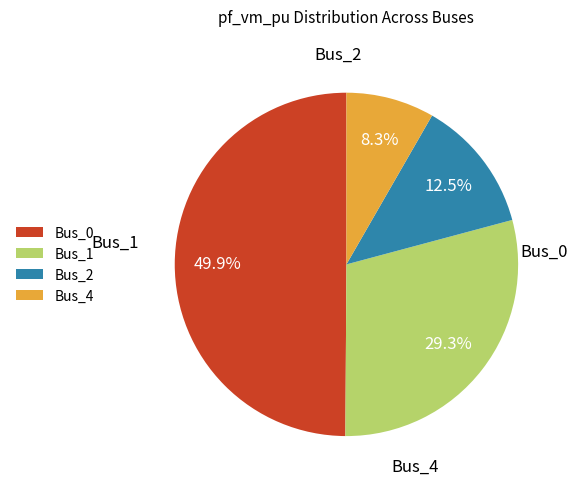

What is the total percentage of Bus_2 and Bus_0?

62.4%